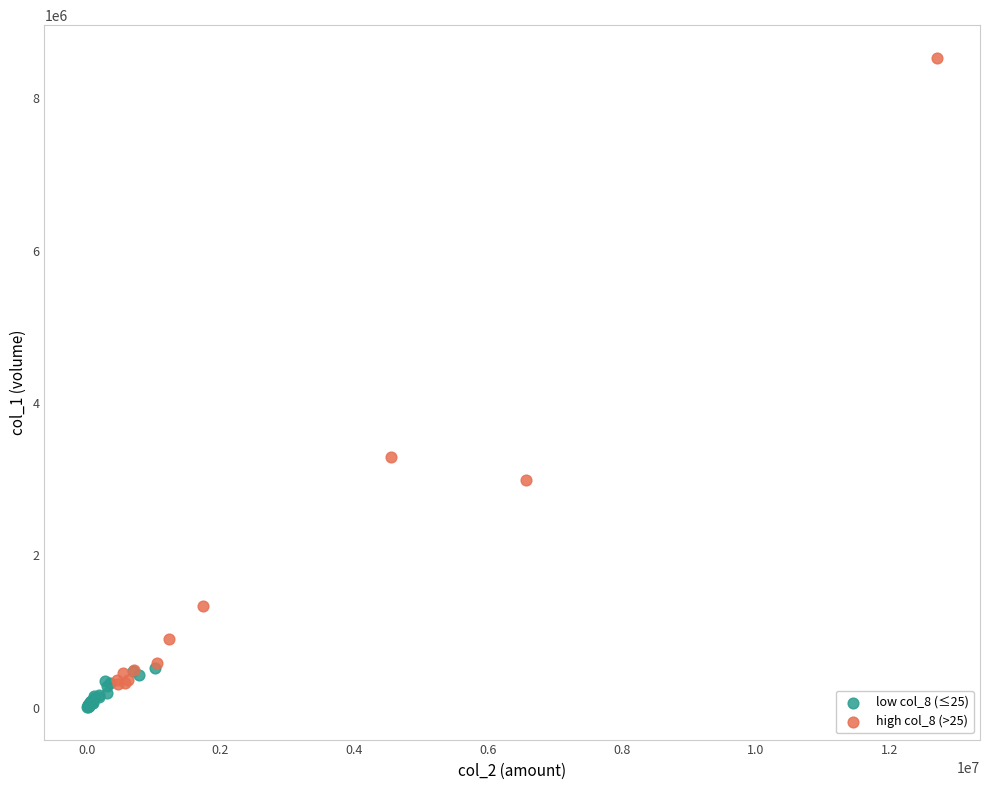

What are all the series names shown in the legend?

low col_8 (≤25), high col_8 (>25)